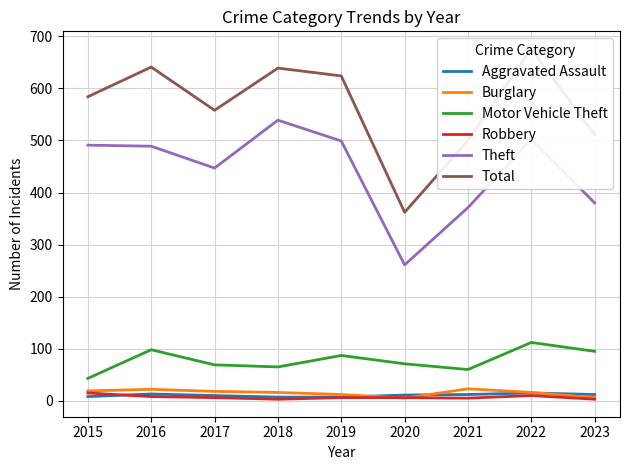

Is the value of Burglary at 2016 greater than the value of Robbery at 2019?

Yes